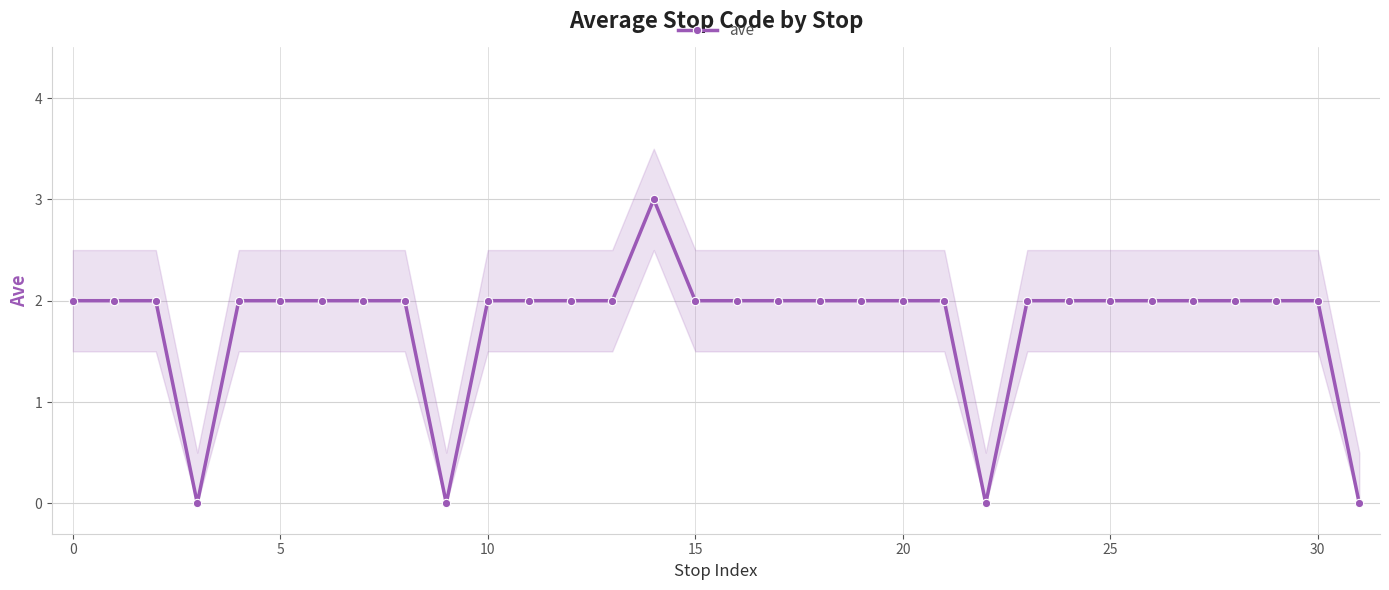

What is the average value?

2